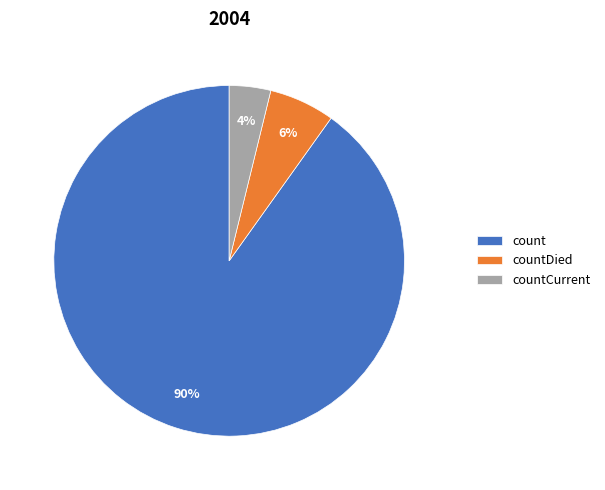

Between count and countCurrent, which is larger?

count